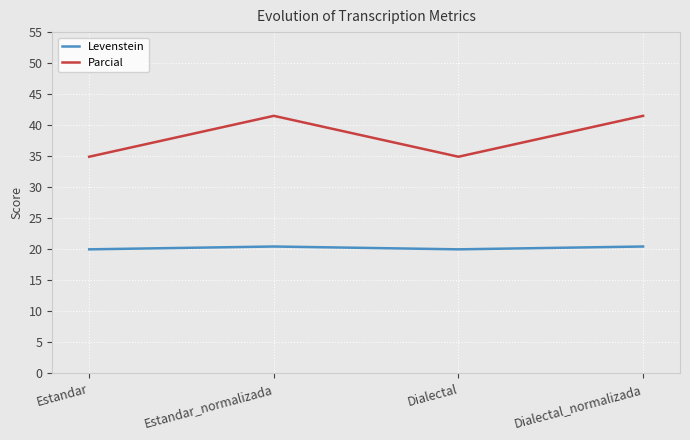

What is the highest value of the Parcial series?

41.5